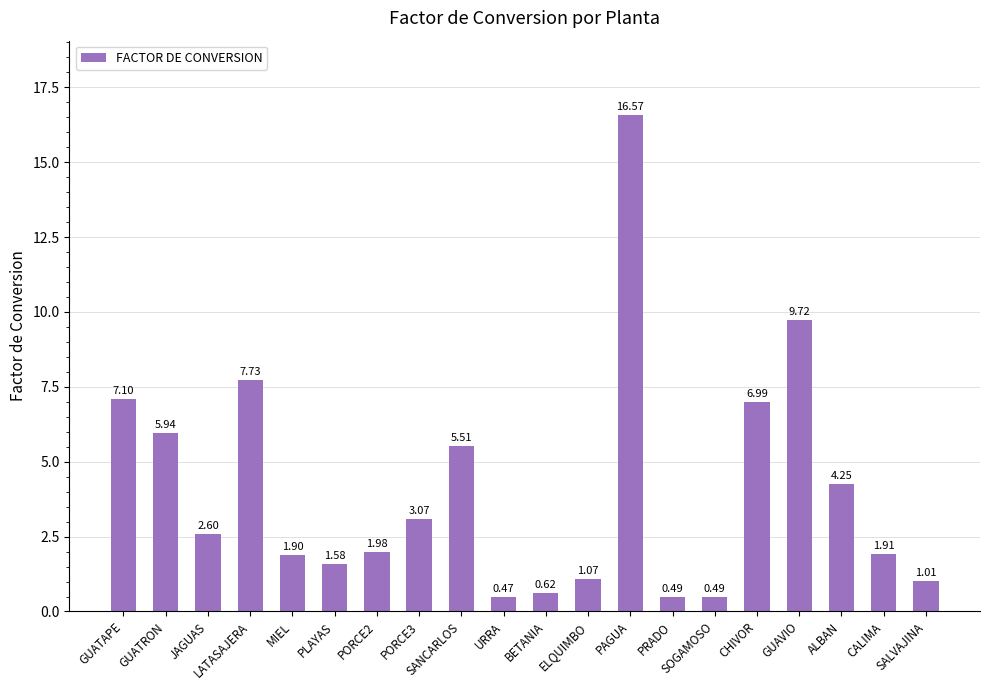

Which label corresponds to the largest value in the chart?

PAGUA